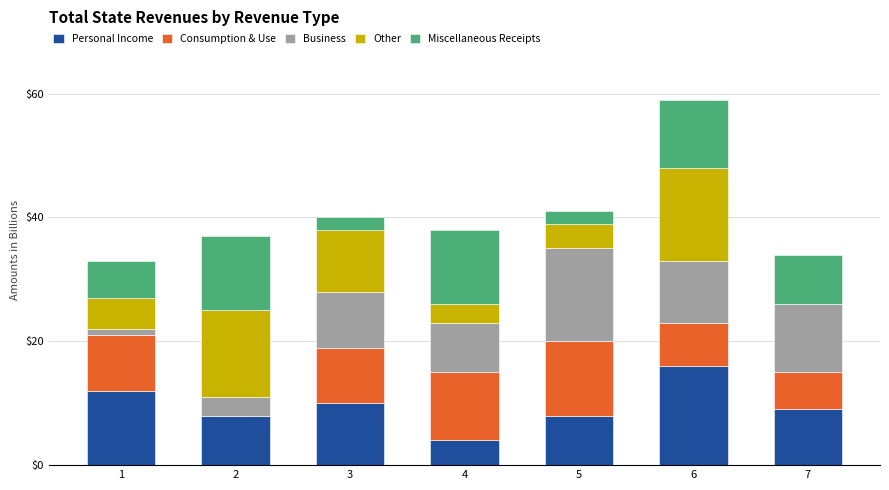

At which category is the sum across all series the highest?

6